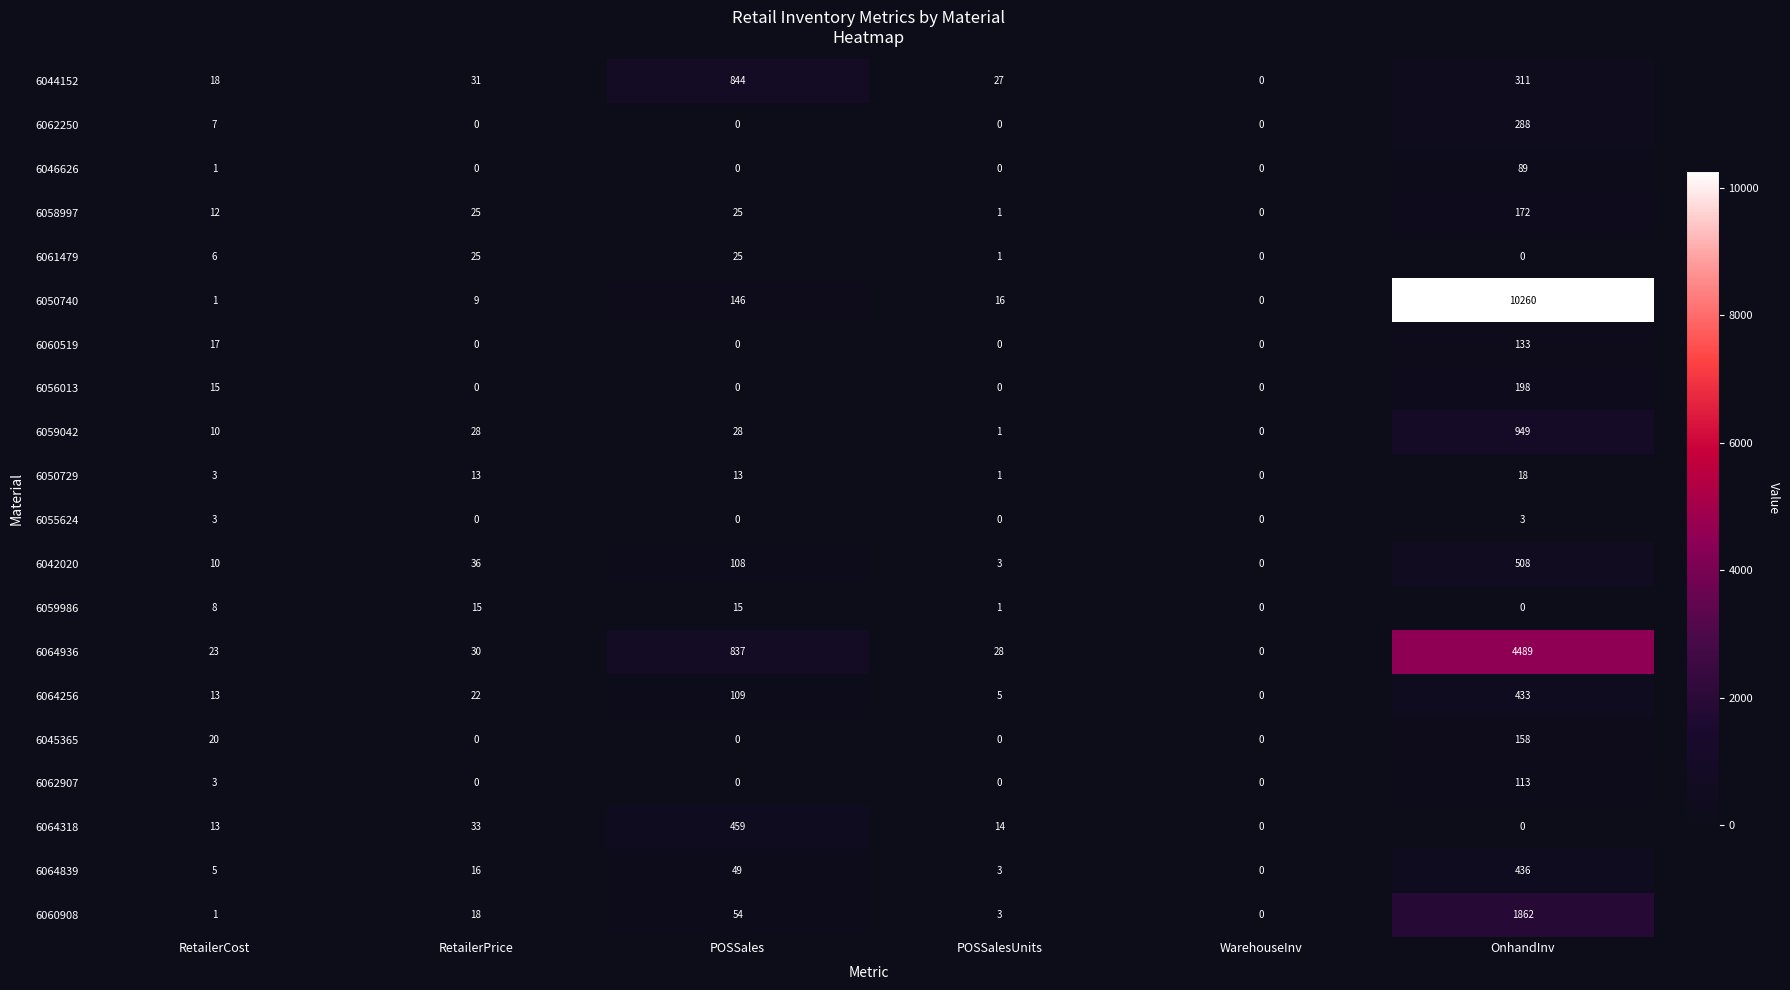

The value of 6060908 at POSSales is 54. True or false?

True